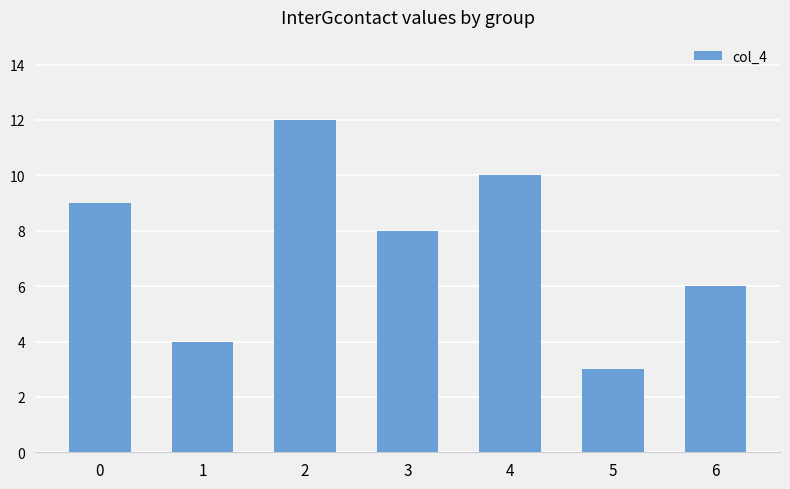

Read the value at 2.

12